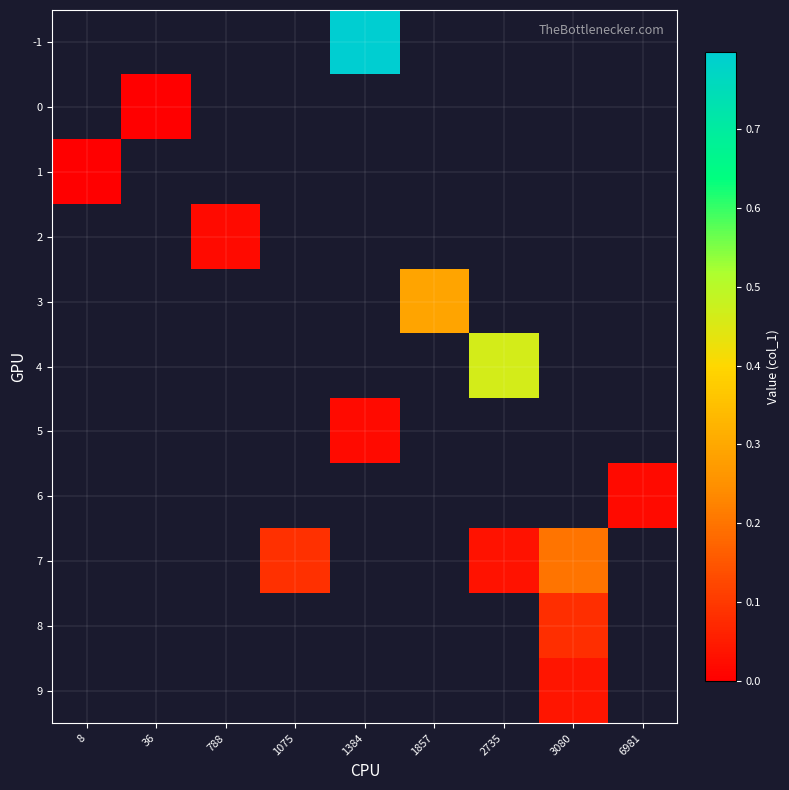

How many categories are shown in the chart?

9